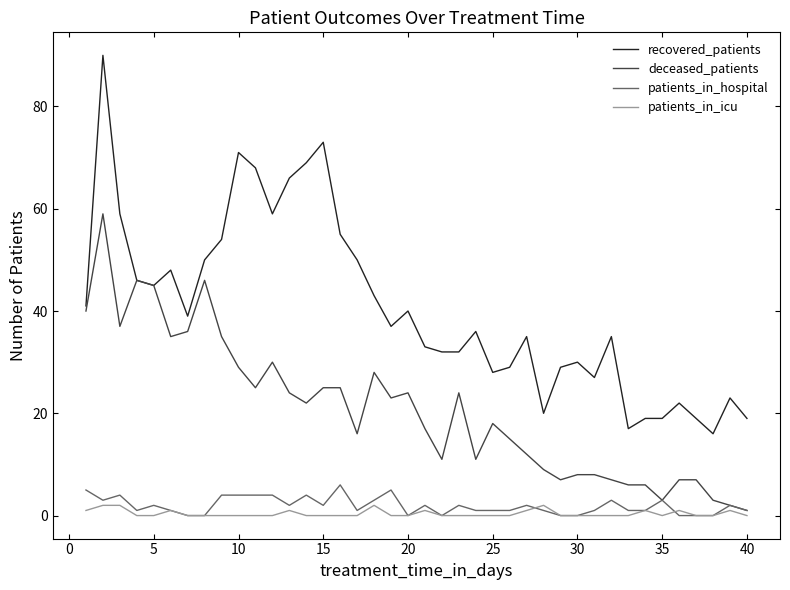

List the series in order of their peak value, lowest first.

patients_in_icu, patients_in_hospital, deceased_patients, recovered_patients